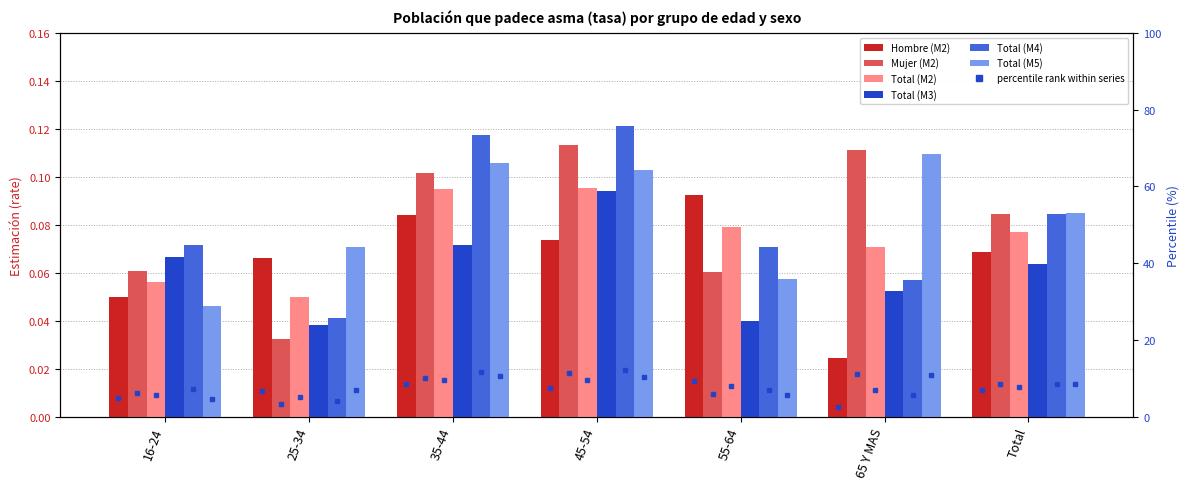

Reading left to right, transcribe all the data shown in this chart.

Hombre (M2): 0.0	0.1	0.1	0.1	0.1	0.0	0.1
Mujer (M2): 0.1	0.0	0.1	0.1	0.1	0.1	0.1
Total (M2): 0.1	0.1	0.1	0.1	0.1	0.1	0.1
Total (M3): 0.1	0.0	0.1	0.1	0.0	0.1	0.1
Total (M4): 0.1	0.0	0.1	0.1	0.1	0.1	0.1
Total (M5): 0.0	0.1	0.1	0.1	0.1	0.1	0.1